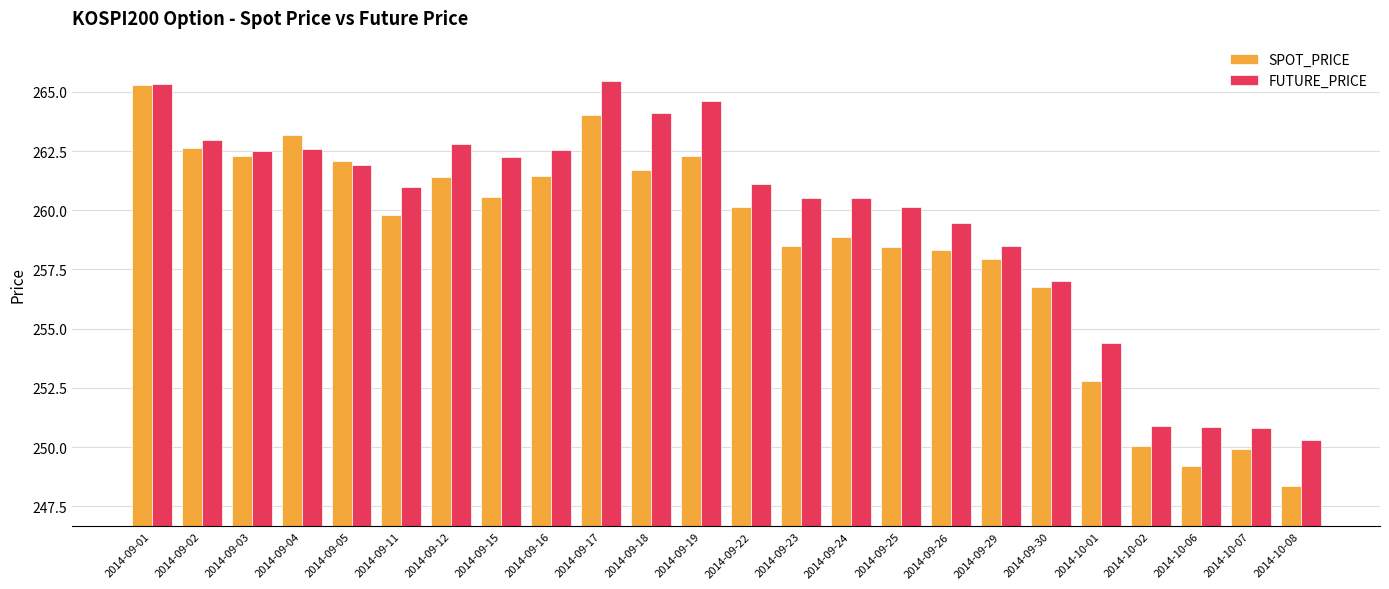

Is it true that FUTURE_PRICE equals 377.9 at 2014-09-17?

False